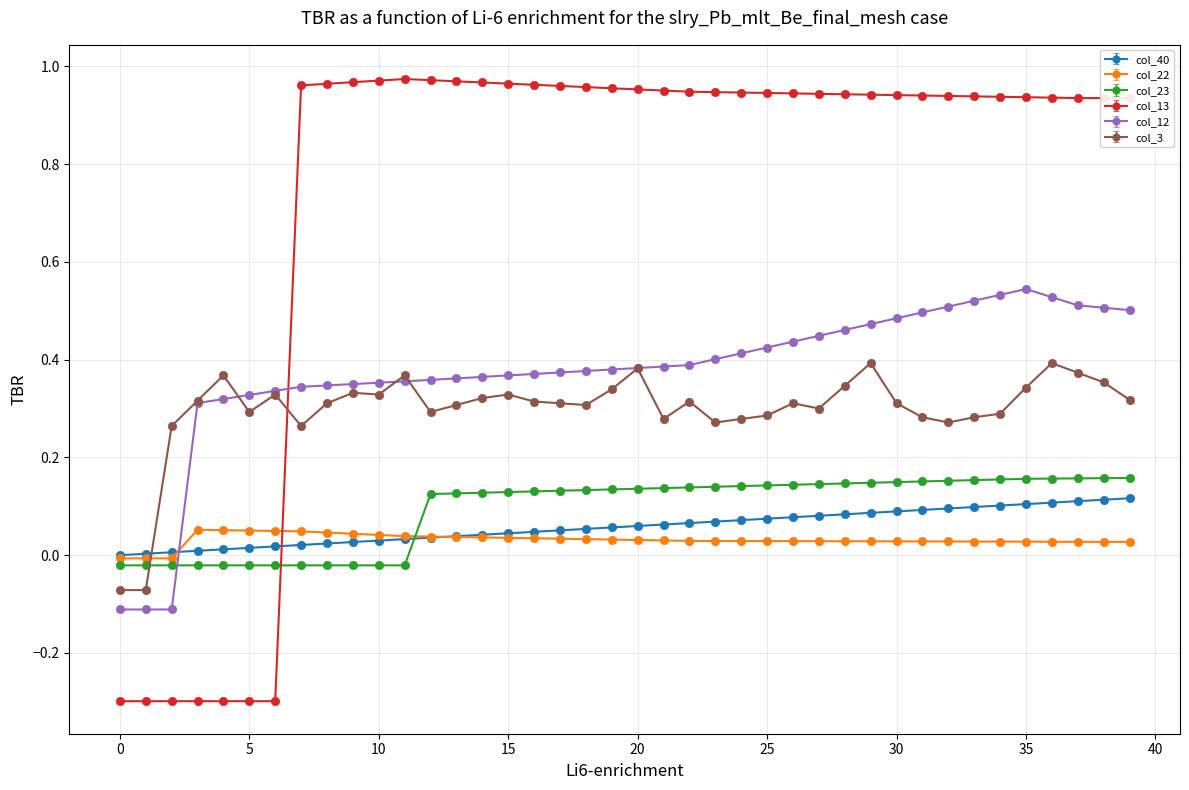

True or false: col_12 and col_13 intersect in this chart.

True